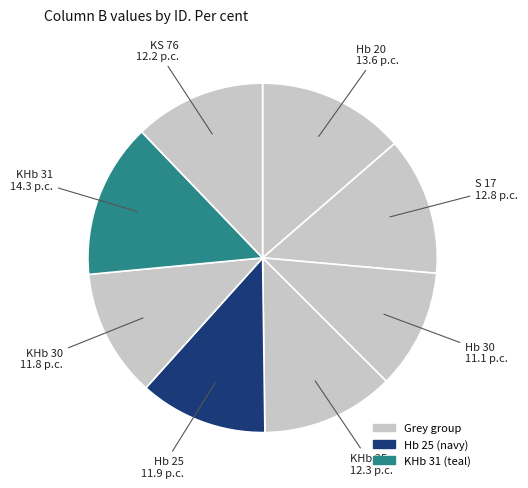

How many segments does this pie chart have?

8